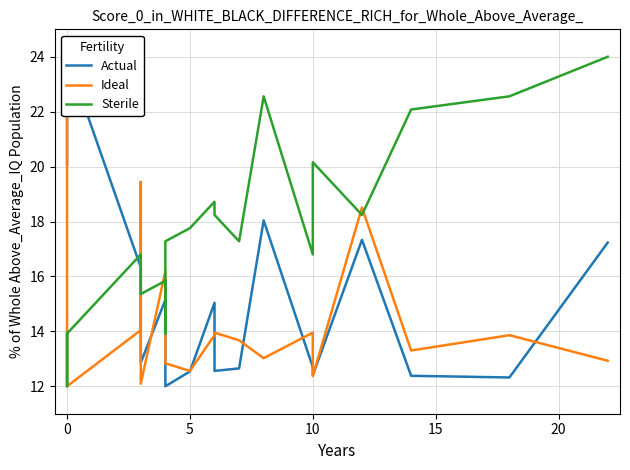

Is the value of Actual at 16 greater than the value of Ideal at 0?

No